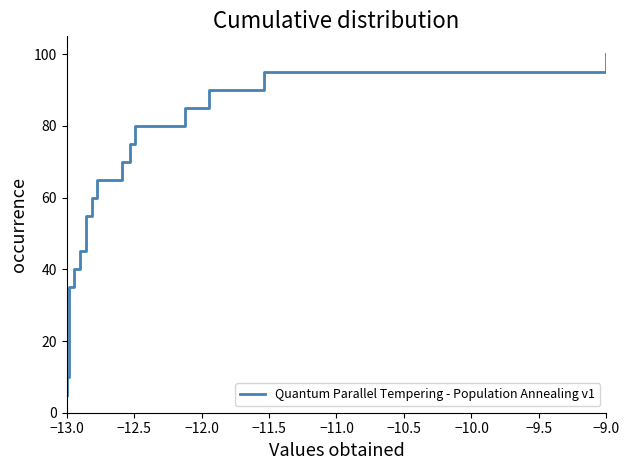

Reading right to left, transcribe all the data shown in this chart.

100.0	95.0	90.0	85.0	80.0	75.0	70.0	65.0	60.0	55.0	50.0	45.0	40.0	35.0	30.0	25.0	20.0	15.0	10.0	5.0